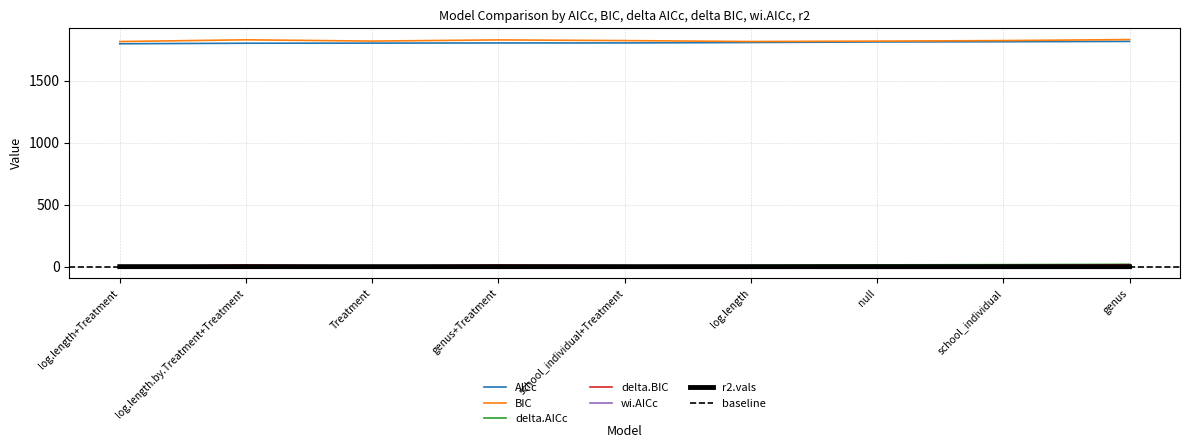

How many distinct data groups are displayed?

6